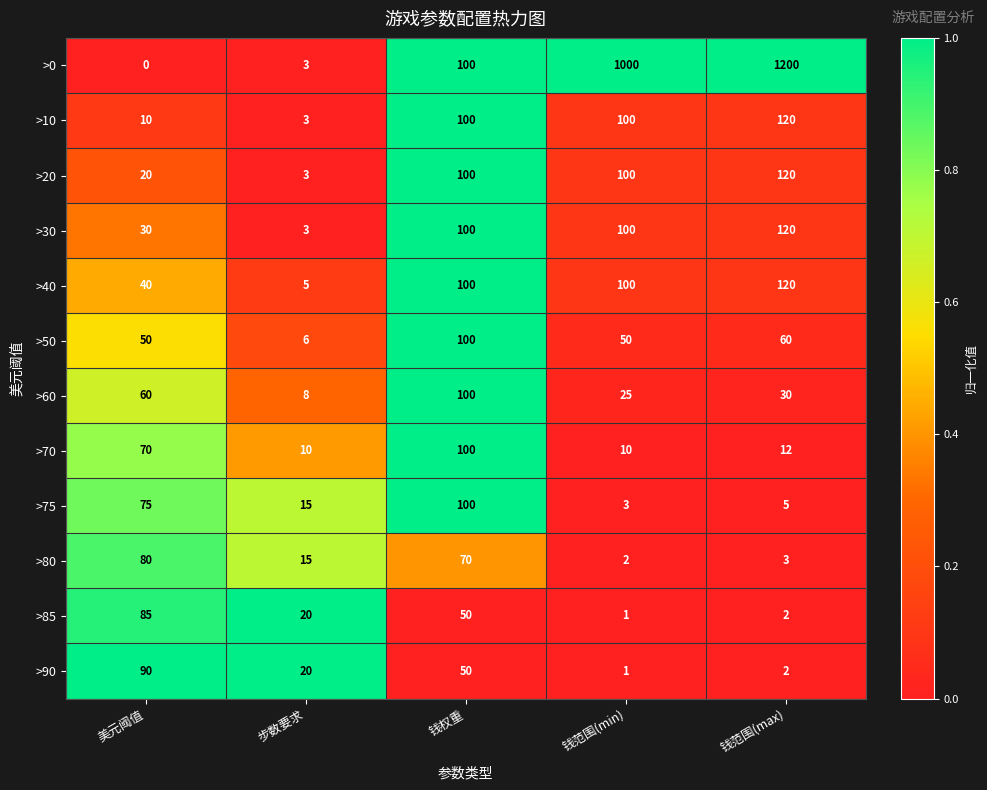

Between 美元阈值 and 钱范围(max), which series saw the biggest shift?

>0